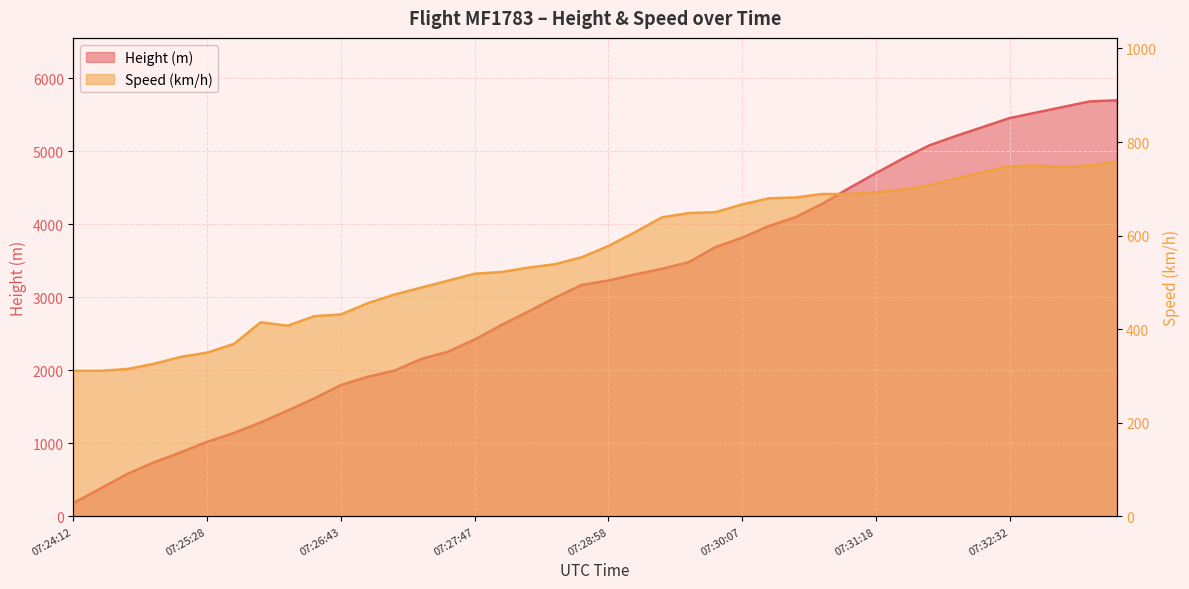

How many lines are shown in the chart?

2